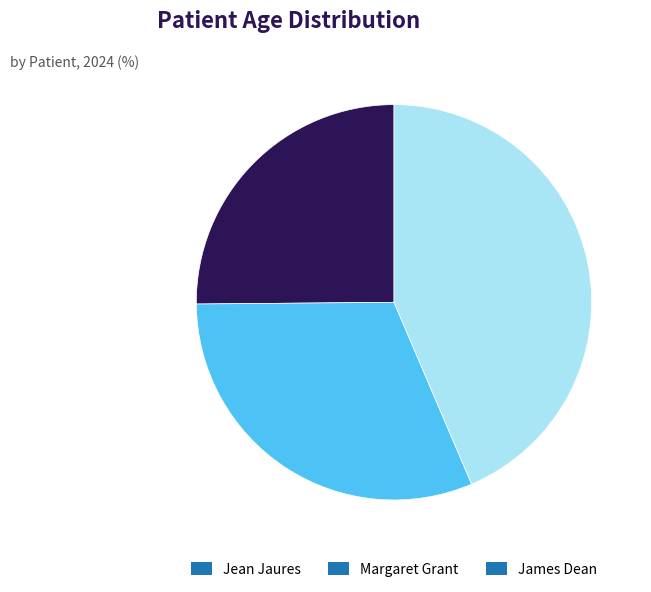

Which category has the biggest portion of the pie?

James Dean